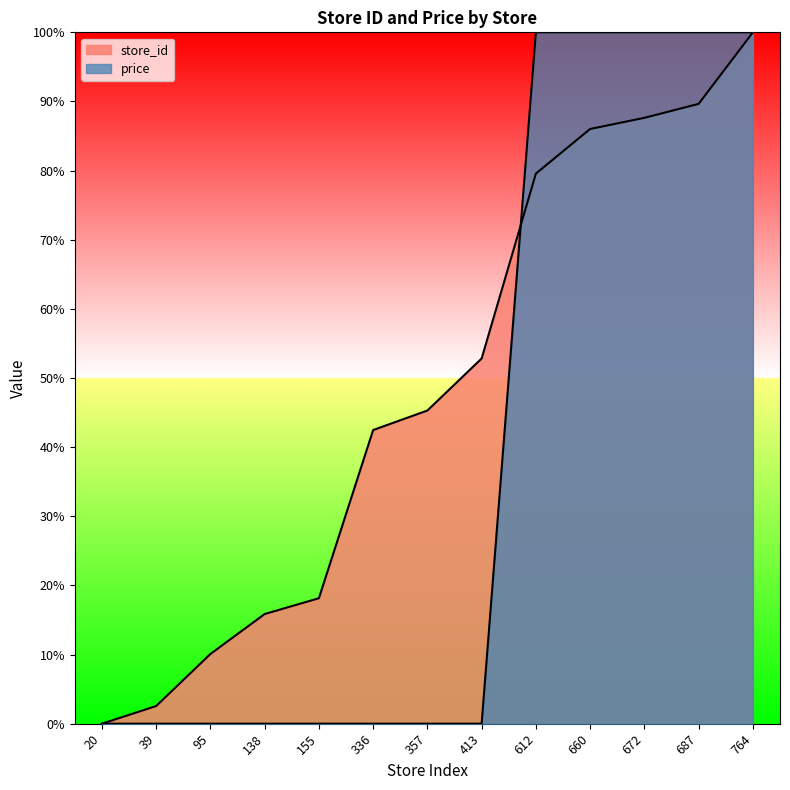

What is the sum of the store_id values at 660 and 357?

131.3